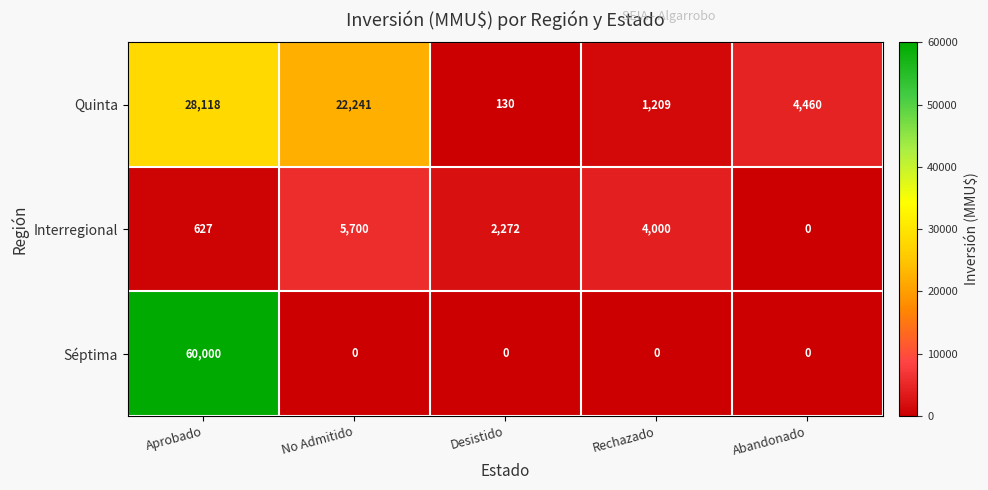

At which label does Interregional reach its minimum?

Abandonado